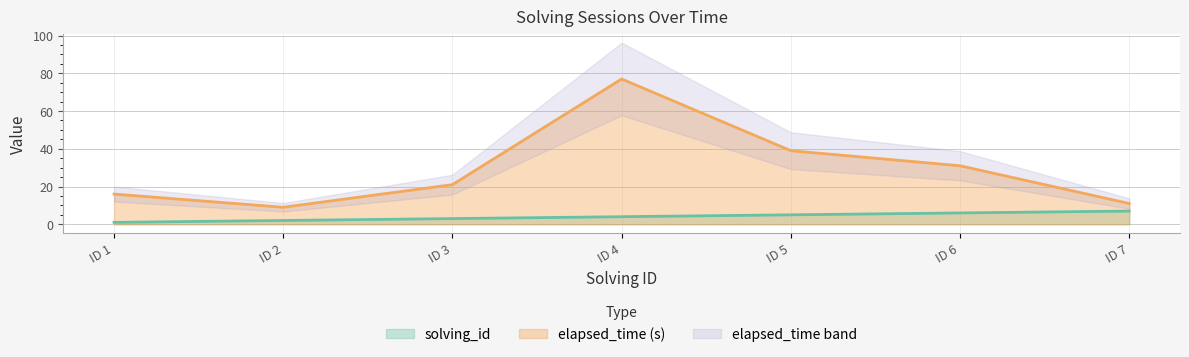

The value of elapsed_time (s) at ID 2 is 9. True or false?

True